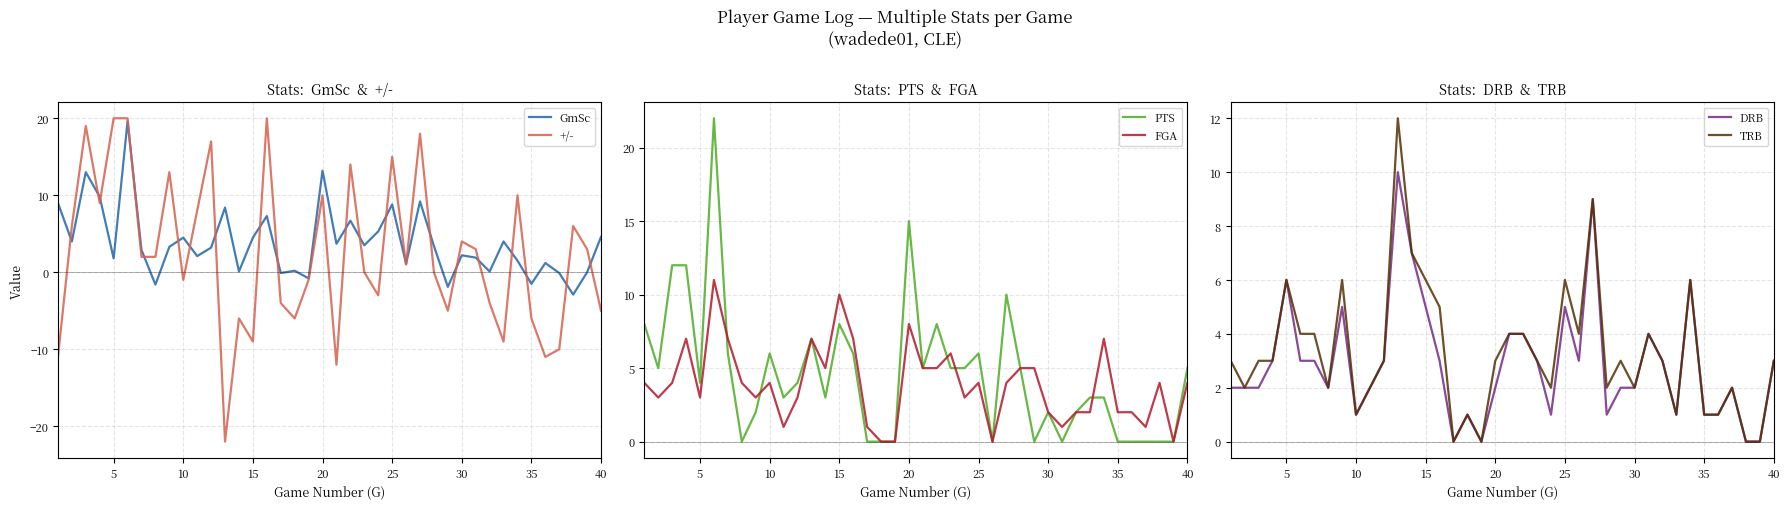

True or false: DRB and TRB intersect in this chart.

False